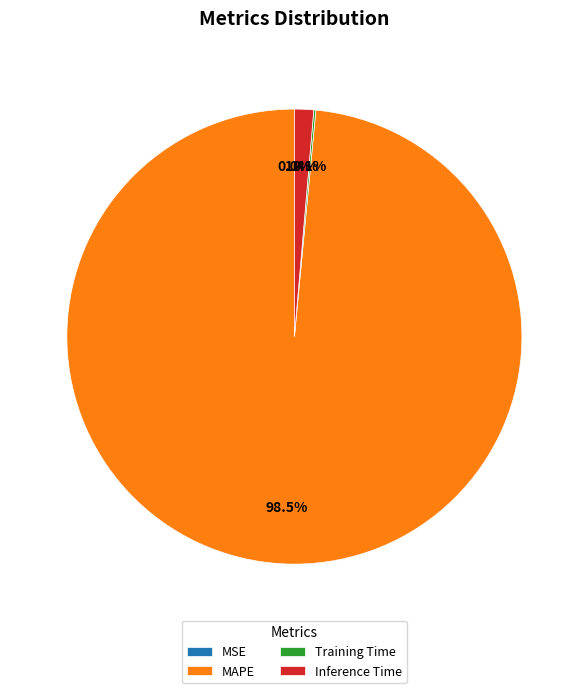

To the nearest percent, what is the average slice percentage?

25%